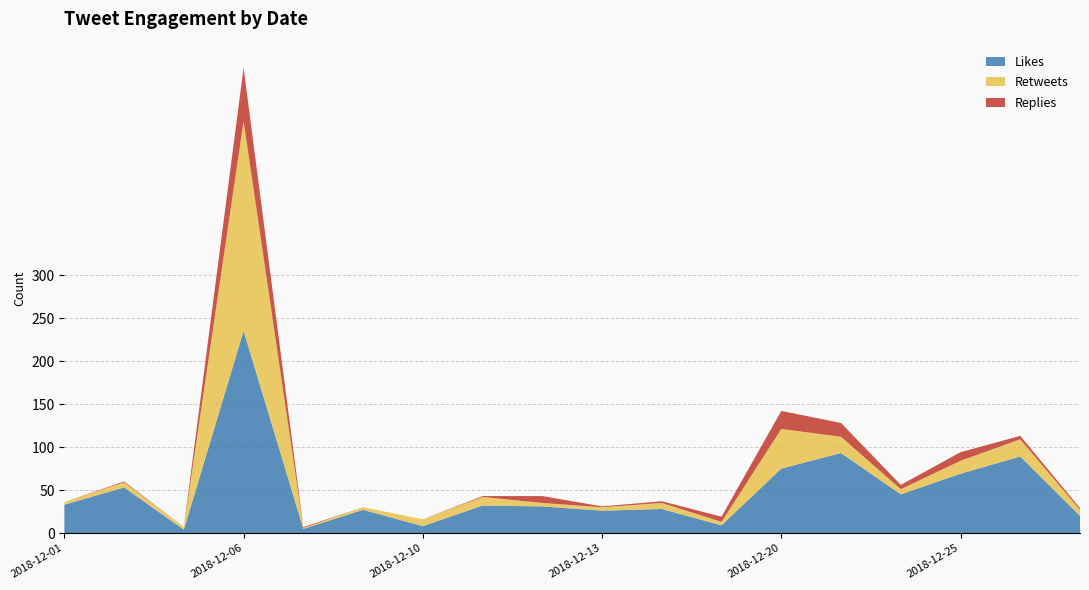

Reading left to right, what are all the values shown in this chart?

likes_count: 2018-12-01=33	2018-12-02=53	2018-12-04=4	2018-12-06=235	2018-12-06=5	2018-12-09=27	2018-12-10=8	2018-12-11=32	2018-12-12=31	2018-12-13=26	2018-12-14=28	2018-12-14=9	2018-12-20=75	2018-12-21=93	2018-12-24=45	2018-12-25=69	2018-12-26=89	2018-12-26=20
retweets_count: 2018-12-01=3	2018-12-02=6	2018-12-04=3	2018-12-06=244	2018-12-06=1	2018-12-09=3	2018-12-10=8	2018-12-11=10	2018-12-12=4	2018-12-13=4	2018-12-14=7	2018-12-14=4	2018-12-20=46	2018-12-21=19	2018-12-24=6	2018-12-25=15	2018-12-26=20	2018-12-26=7
replies_count: 2018-12-01=0	2018-12-02=1	2018-12-04=0	2018-12-06=62	2018-12-06=1	2018-12-09=0	2018-12-10=0	2018-12-11=1	2018-12-12=8	2018-12-13=1	2018-12-14=2	2018-12-14=6	2018-12-20=21	2018-12-21=16	2018-12-24=5	2018-12-25=10	2018-12-26=4	2018-12-26=2